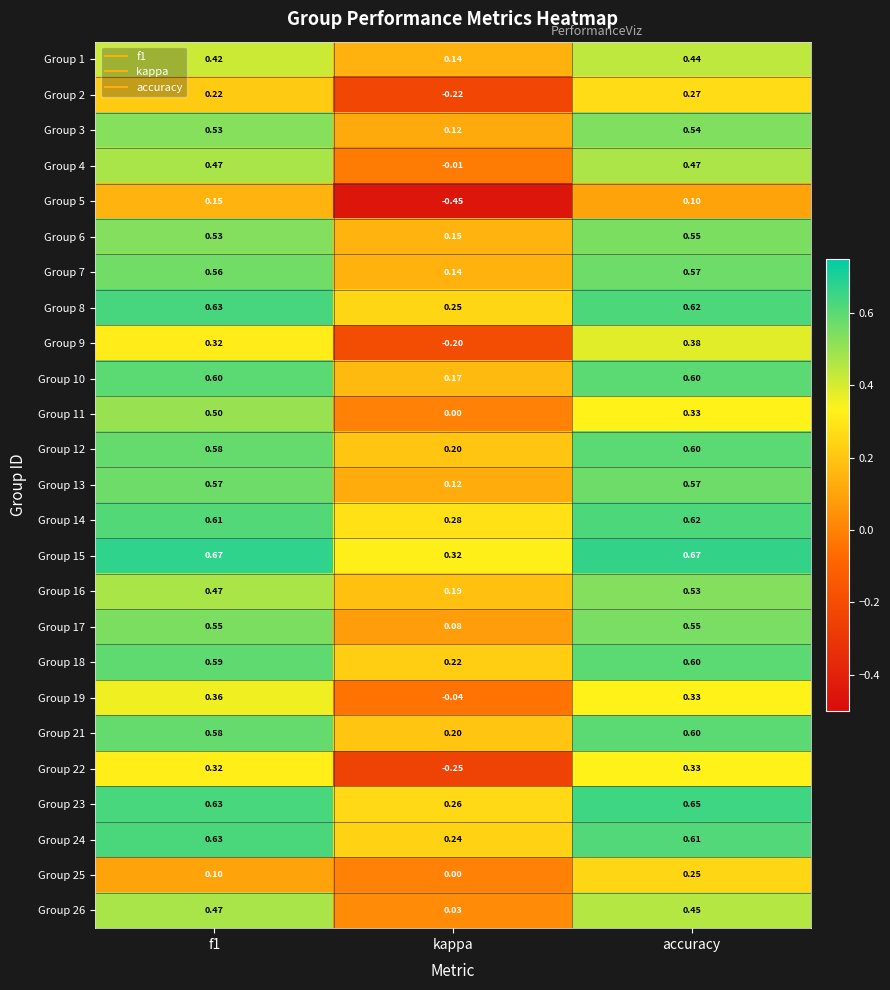

At which category does the chart reach its minimum across all series?

kappa